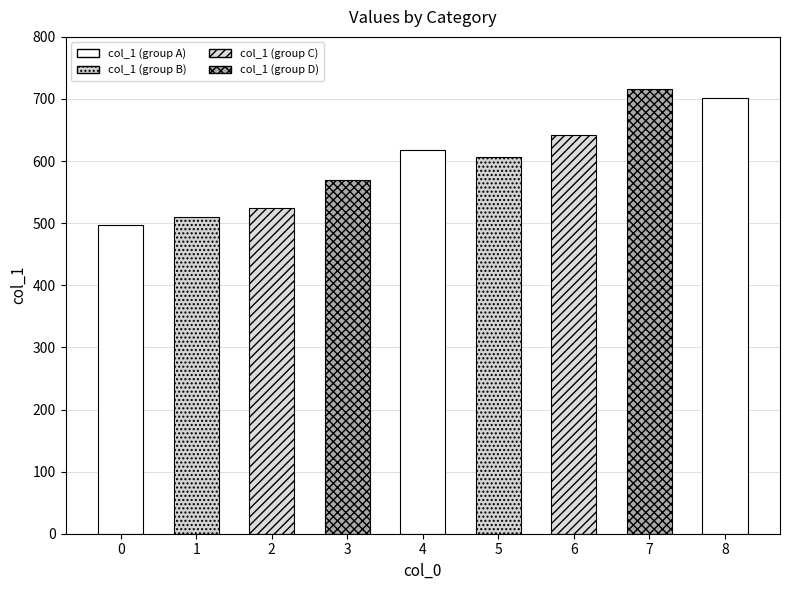

What value does the data have at 5?

607.3